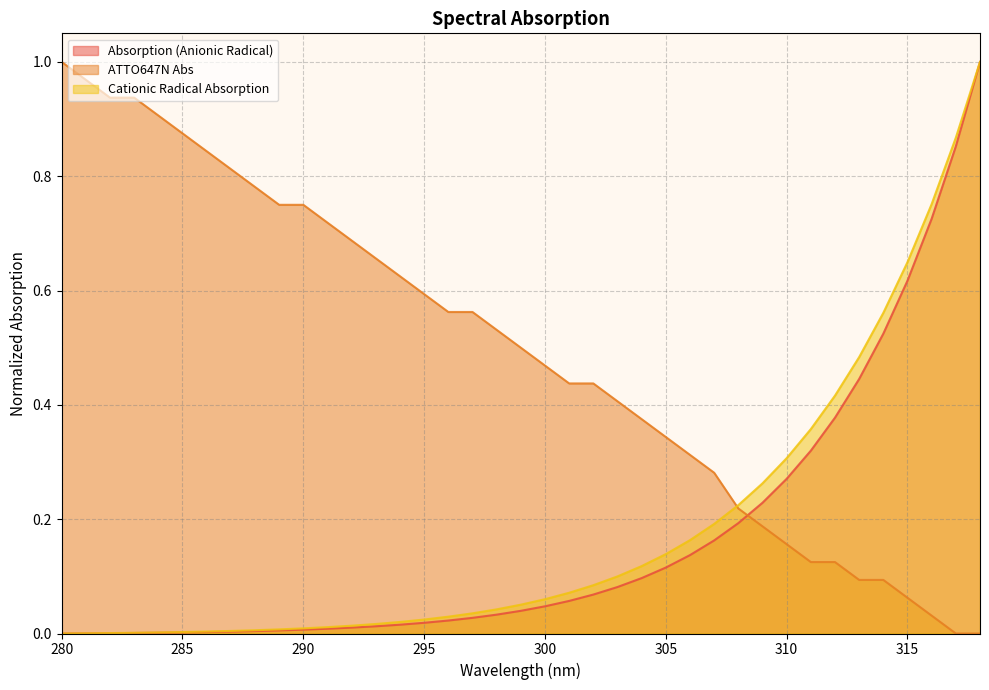

How many data points does each series have?

39